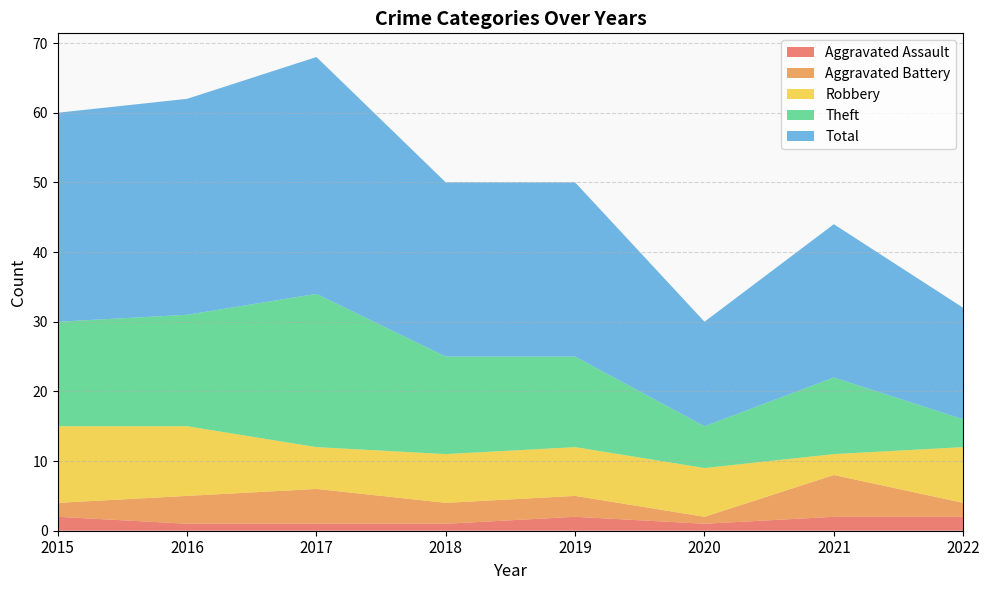

Reading right to left, transcribe all the data shown in this chart.

Aggravated Assault: 2022=2	2021=2	2020=1	2019=2	2018=1	2017=1	2016=1	2015=2
Aggravated Battery: 2022=2	2021=6	2020=1	2019=3	2018=3	2017=5	2016=4	2015=2
Robbery: 2022=8	2021=3	2020=7	2019=7	2018=7	2017=6	2016=10	2015=11
Theft: 2022=4	2021=11	2020=6	2019=13	2018=14	2017=22	2016=16	2015=15
Total: 2022=16	2021=22	2020=15	2019=25	2018=25	2017=34	2016=31	2015=30